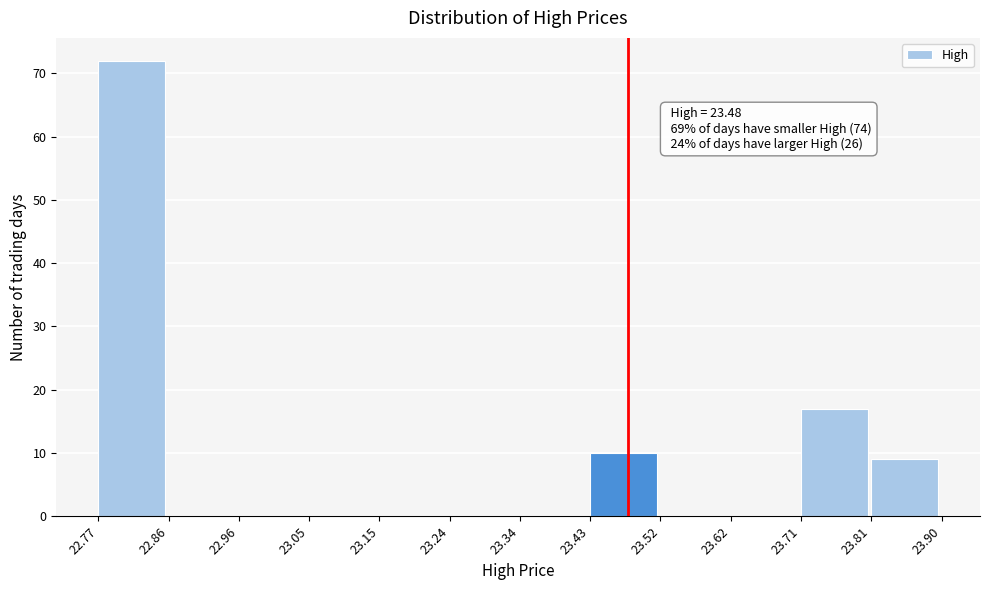

Over which range of the x-axis is the bar tallest?

22.77 to 22.86